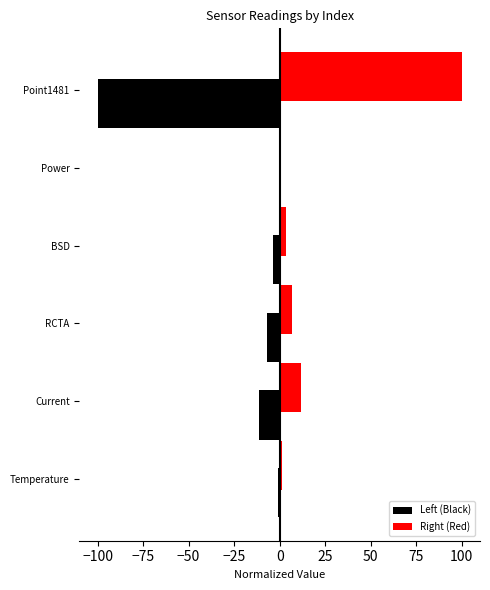

What are all the series names shown in the legend?

Left (Black), Right (Red)